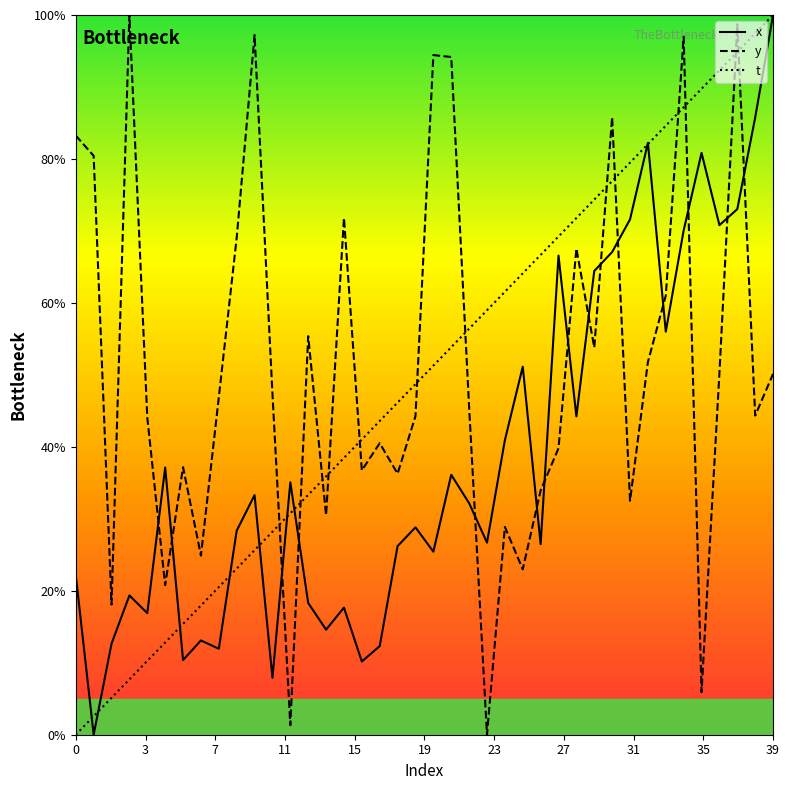

In y, how many points are higher than both neighbors (excluding endpoints)?

12